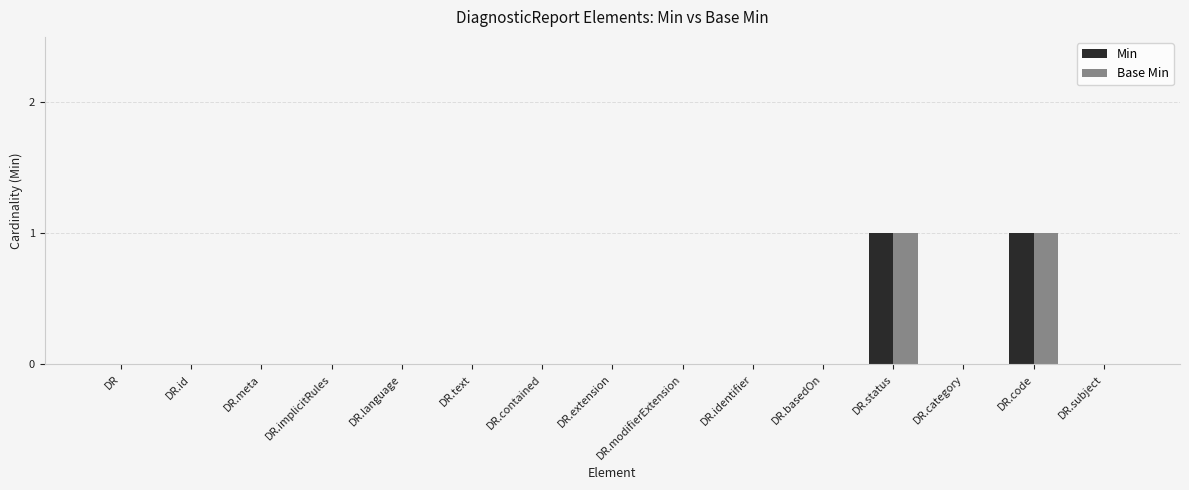

Are the bars horizontal?

No